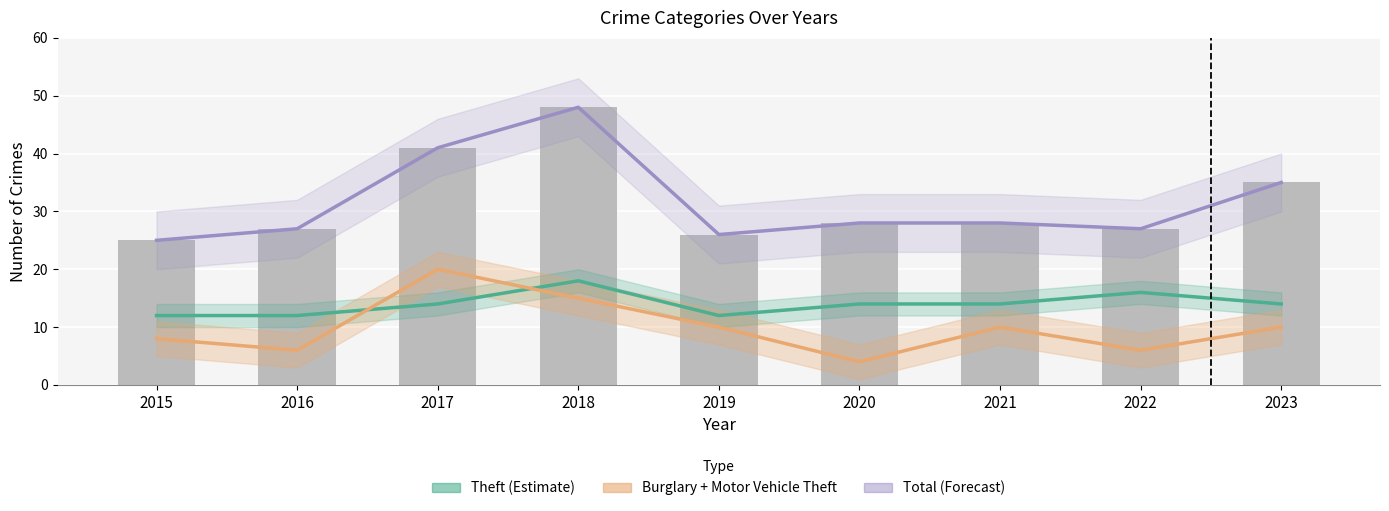

What are all the series names shown in the legend?

Theft (Estimate), Burglary + Motor Vehicle Theft, Total (Forecast)